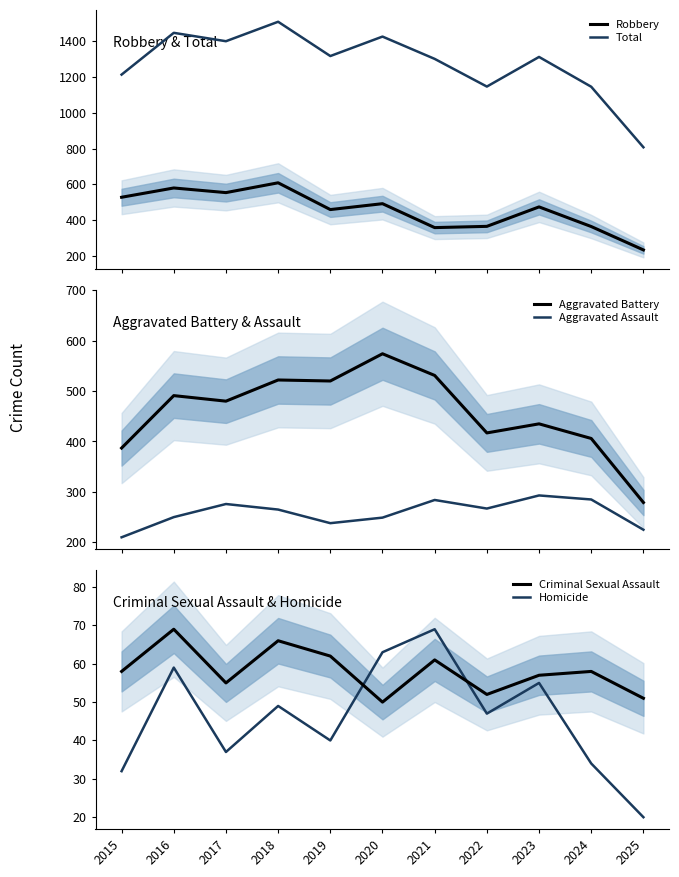

At which category does Aggravated Assault reach its first local valley?

2019